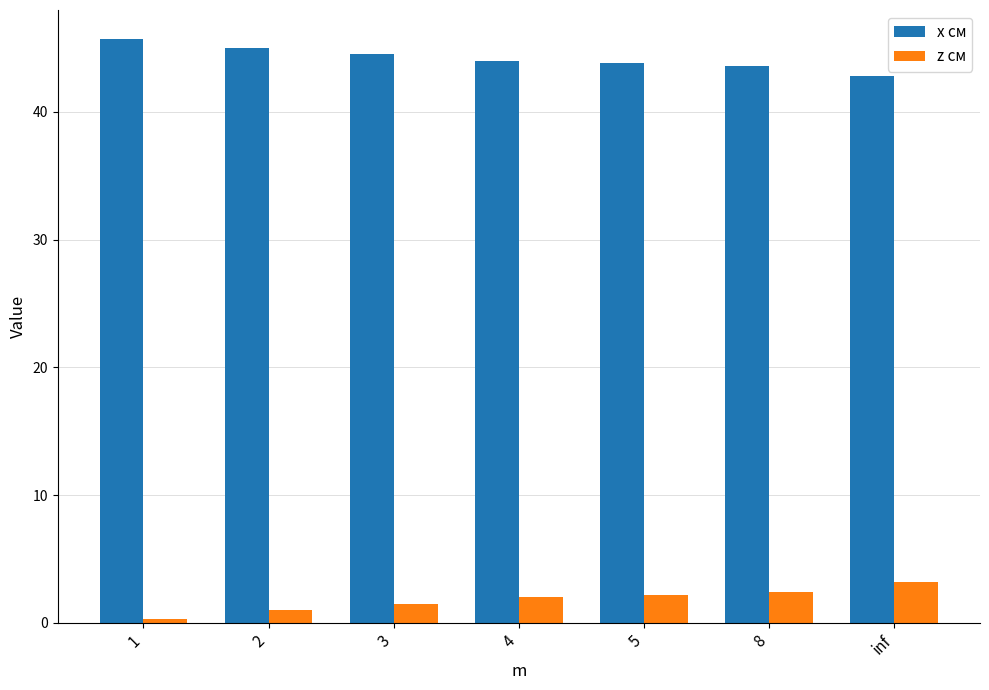

Which category has the lowest value across all series?

1